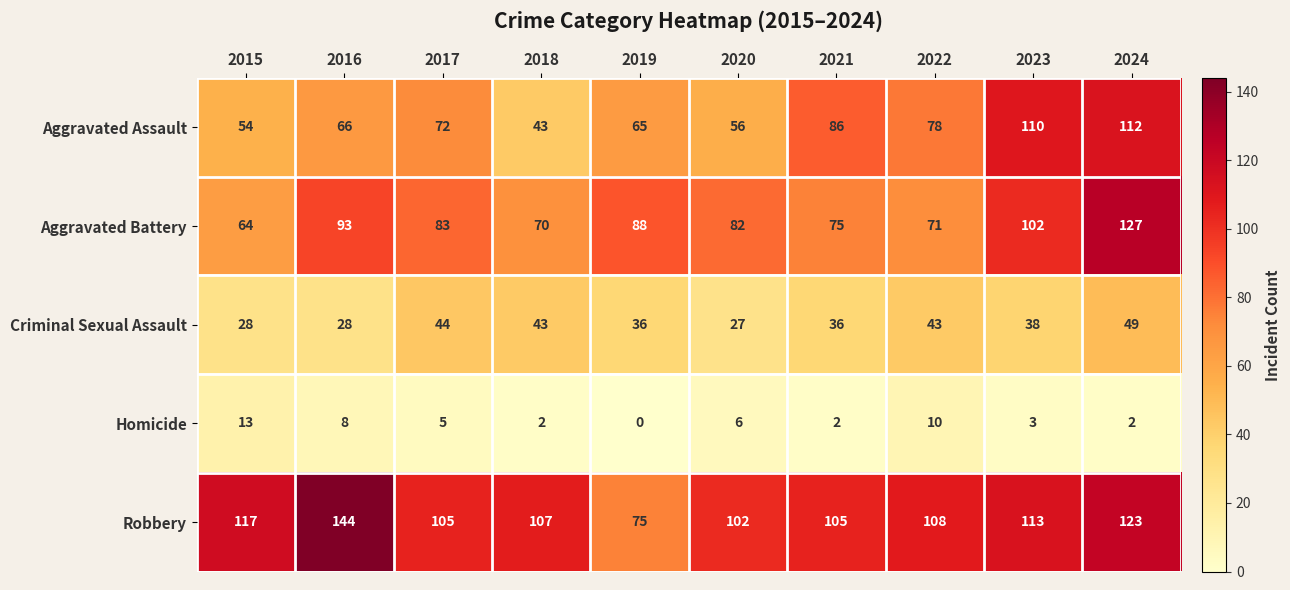

List the series in order of their peak value, highest first.

Robbery, Aggravated Battery, Aggravated Assault, Criminal Sexual Assault, Homicide